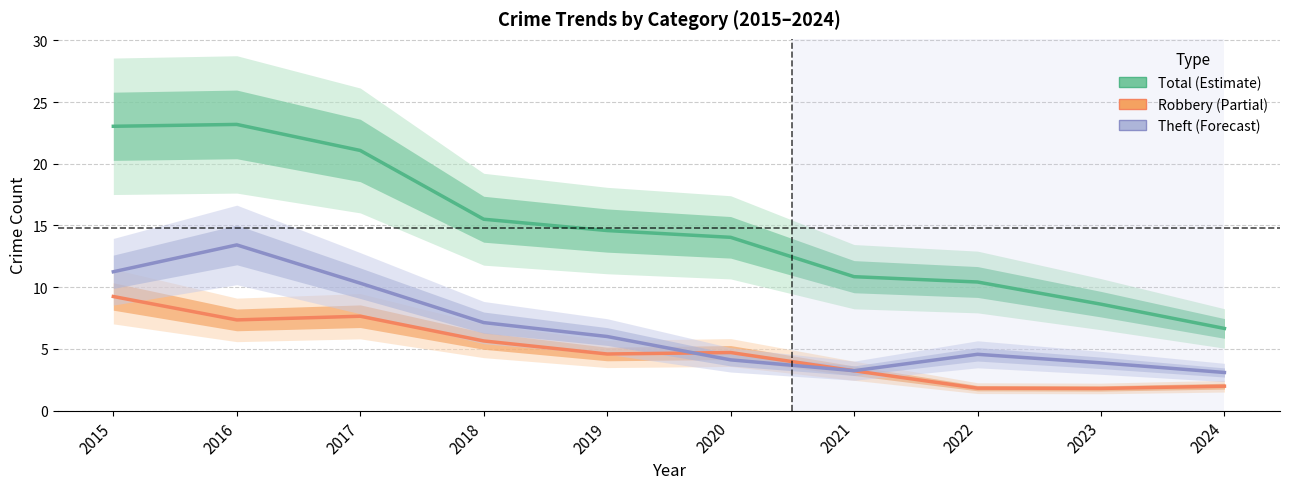

Where is the first local minimum for Theft?

2021